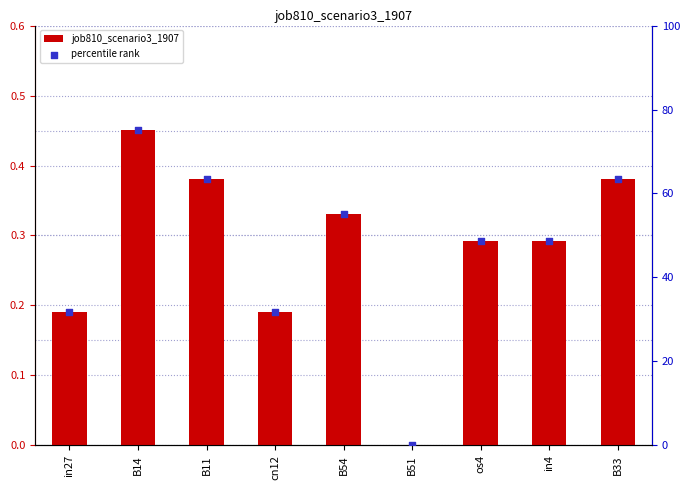

Which series has the largest total across all categories?

percentile rank